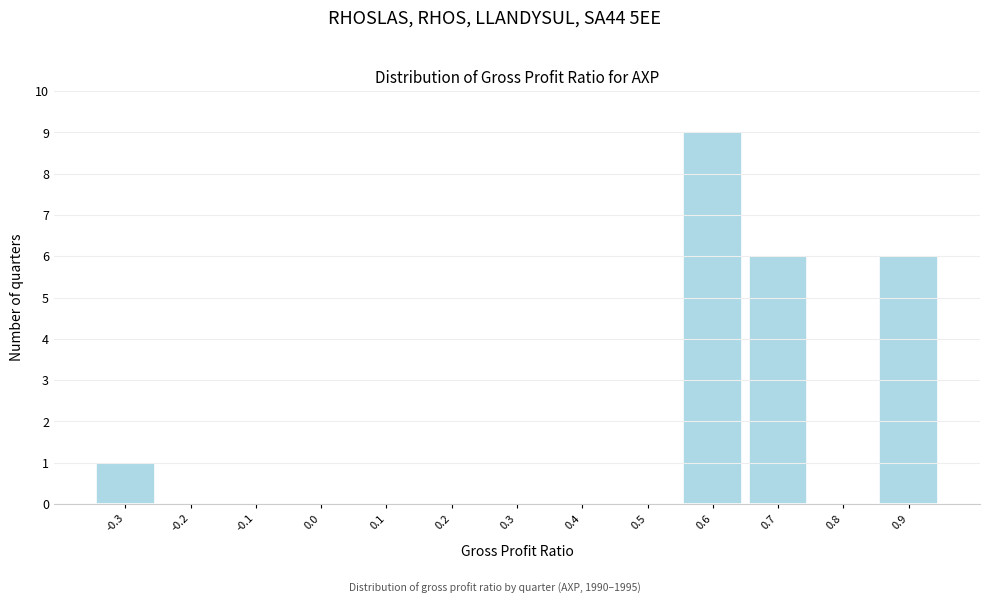

Reading left to right, what are all the values shown in this chart?

-0.3=1	-0.2=0	-0.1=0	0.0=0	0.1=0	0.2=0	0.3=0	0.4=0	0.5=0	0.6=9	0.7=6	0.8=0	0.9=6